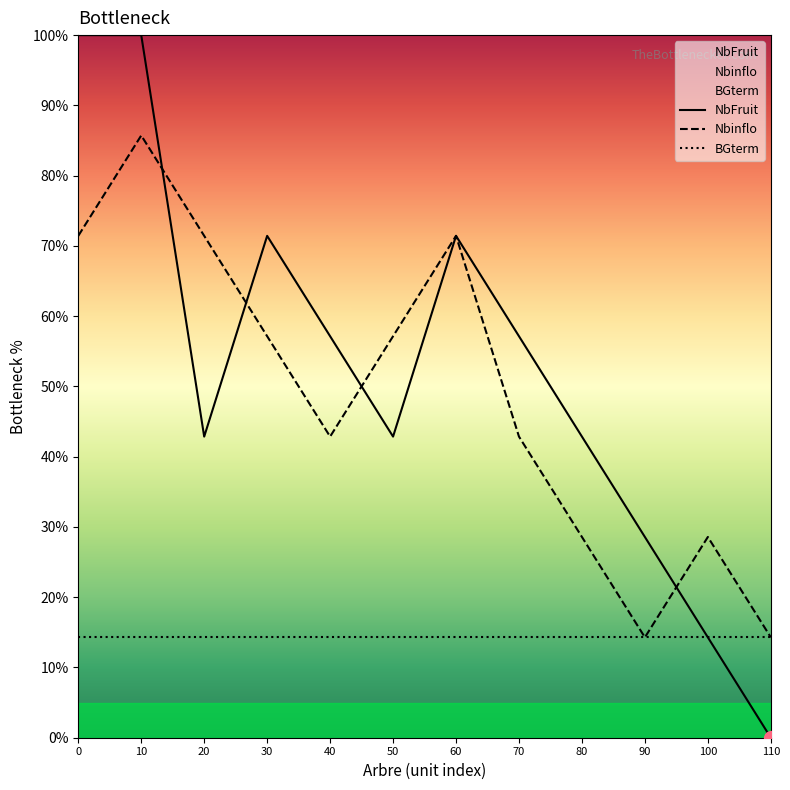

What is the average value of the NbFruit series?

52.4